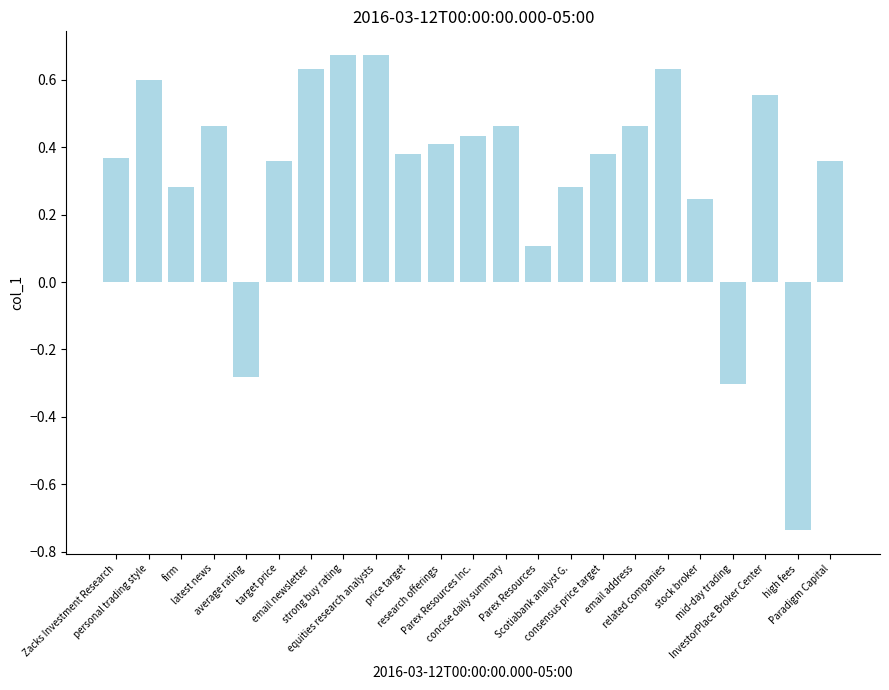

Are the bars grouped side by side (vs. stacked)?

No